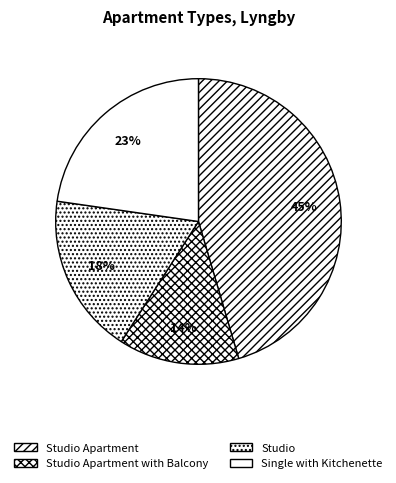

To the nearest percent, what percentage of the pie is Single with Kitchenette?

23%